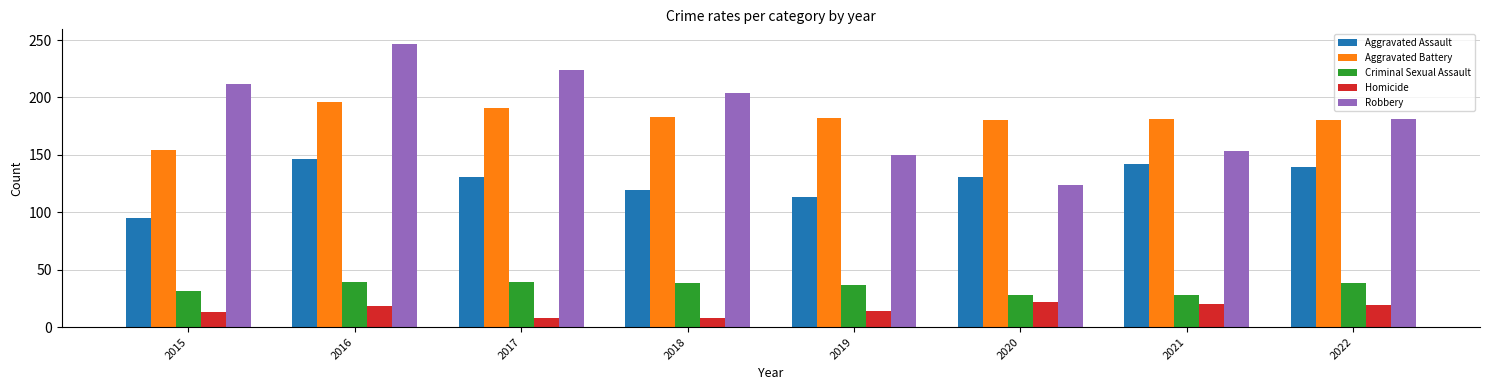

What is the difference between the highest and lowest values at 2022?

162